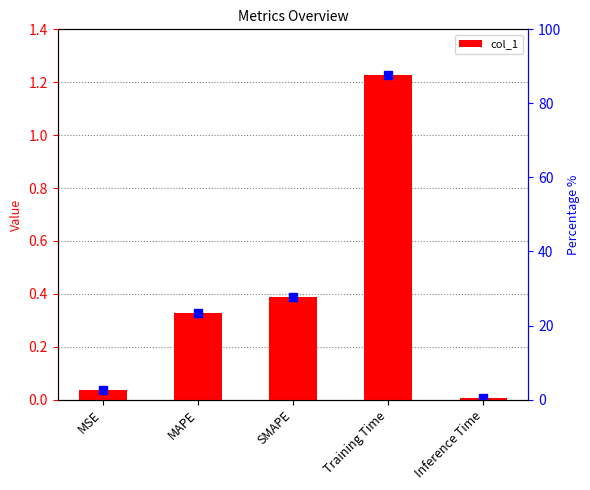

What is the sum of the values at MAPE and MSE?

0.4